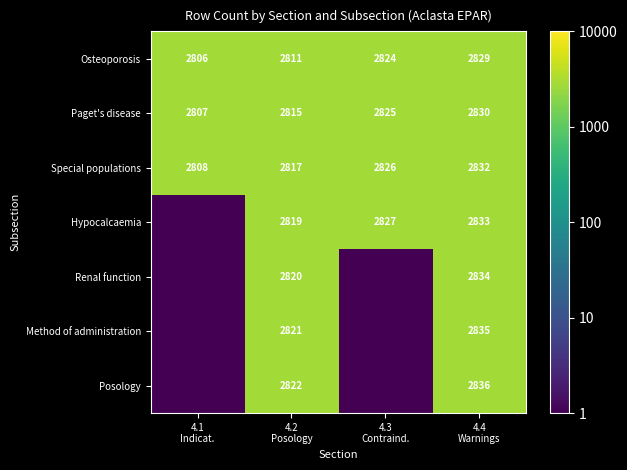

How many Special populations values are between 2817 and 2832?

3